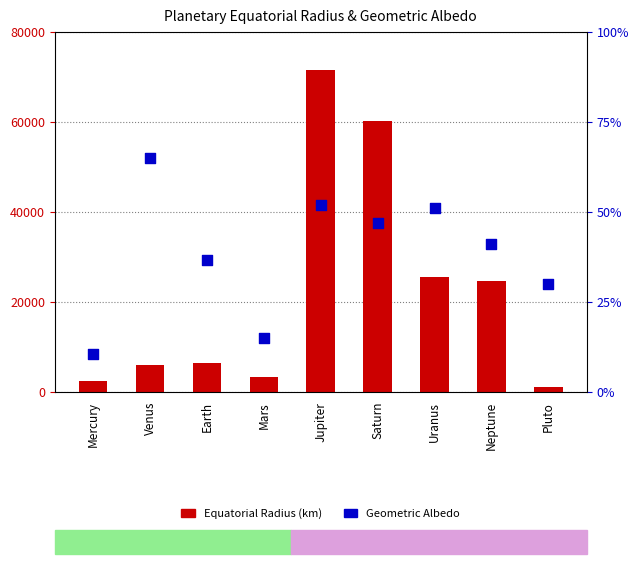

Which series contains the highest Y value?

Equatorial Radius (km)